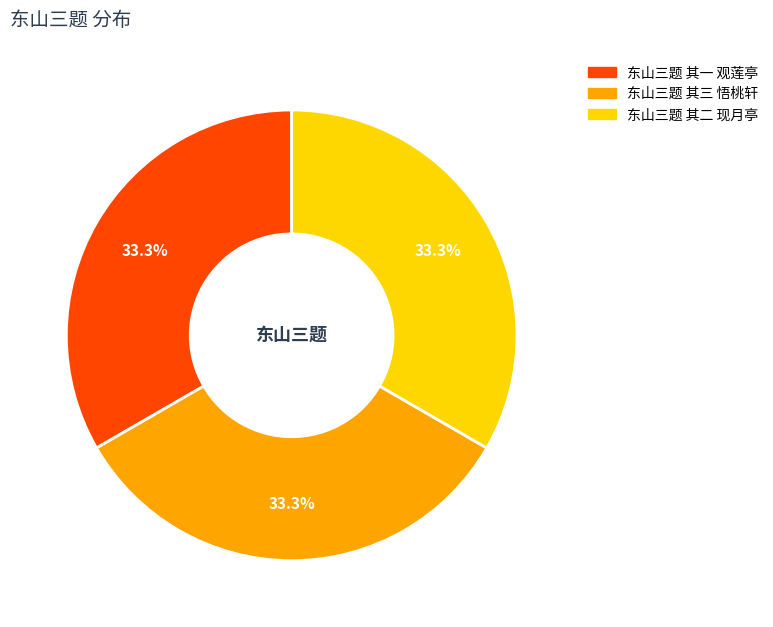

True or false: 东山三题 其三 悟桃轩 accounts for 43% of the total.

False